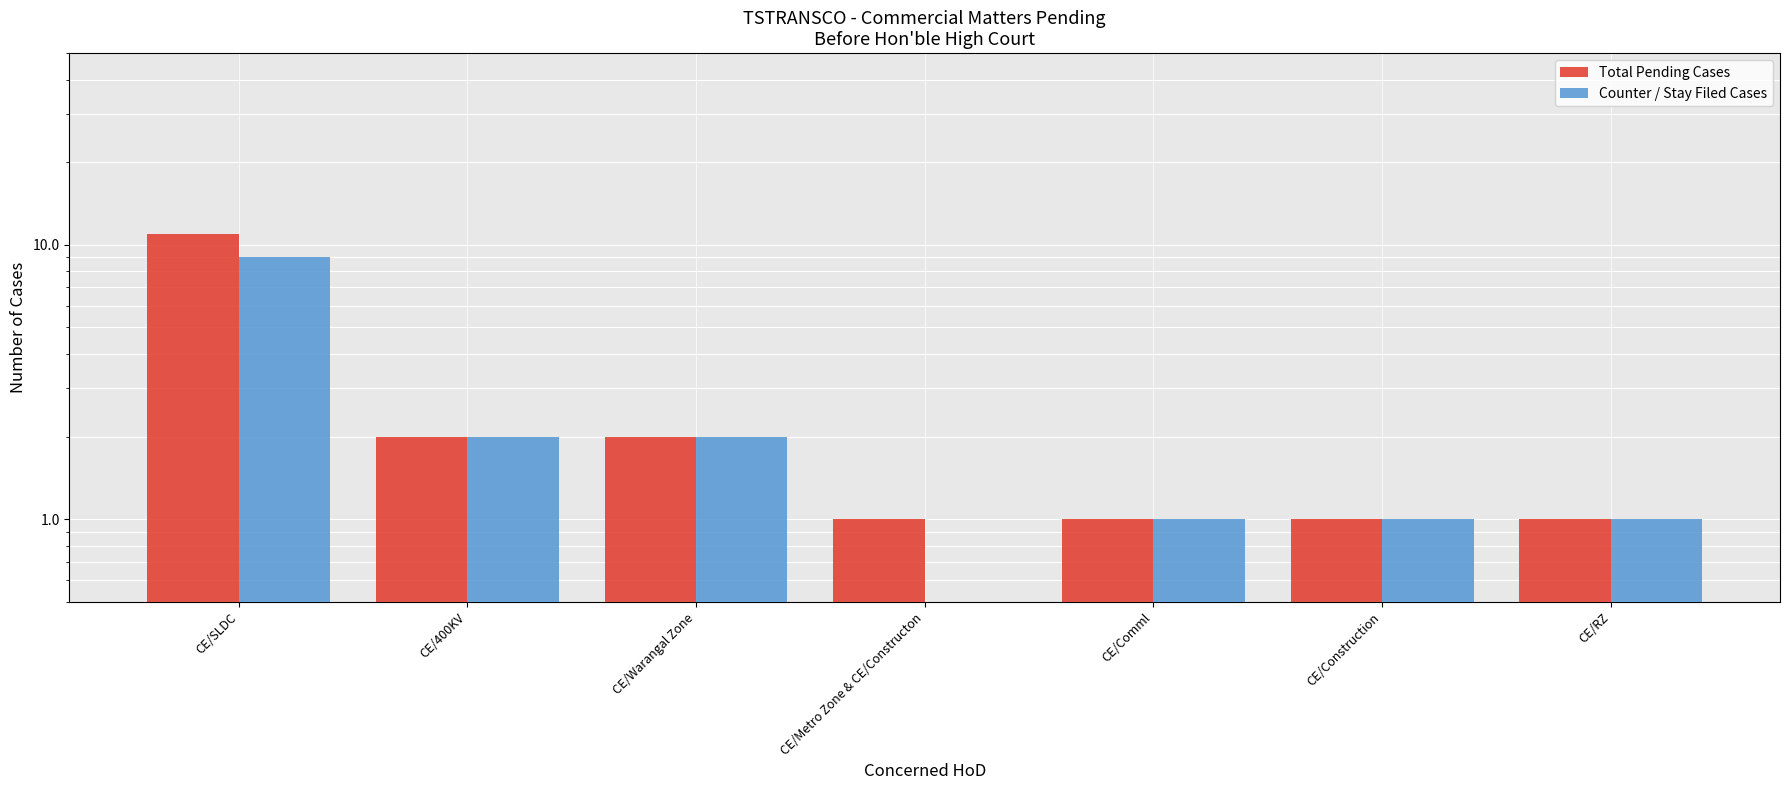

What is the label of the 4th bar from the right?

CE/Metro Zone & CE/Constructon